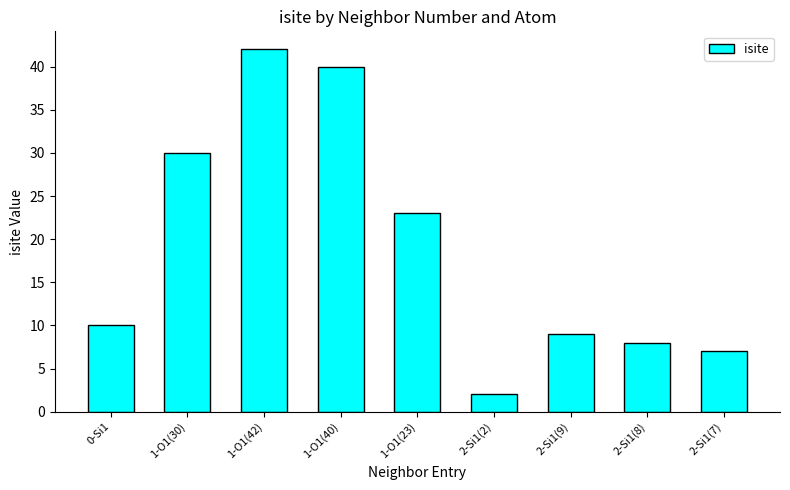

The chart shows a value of 23 at 1-O1(23). True or false?

True